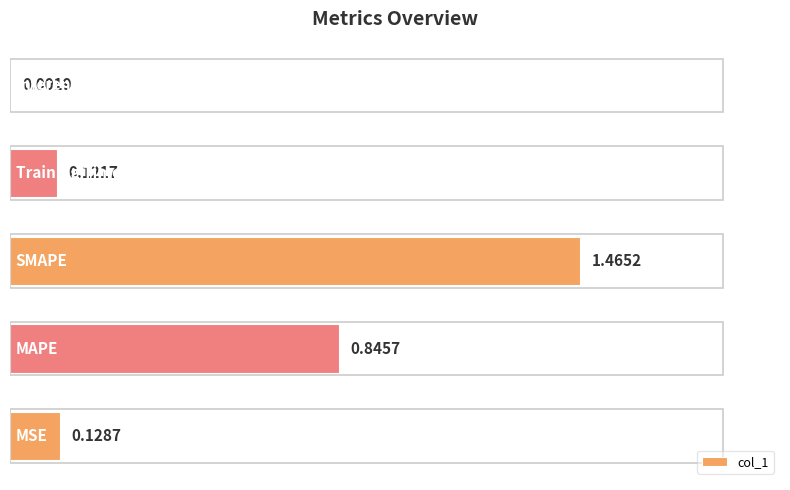

What is the sum of all values?

2.6